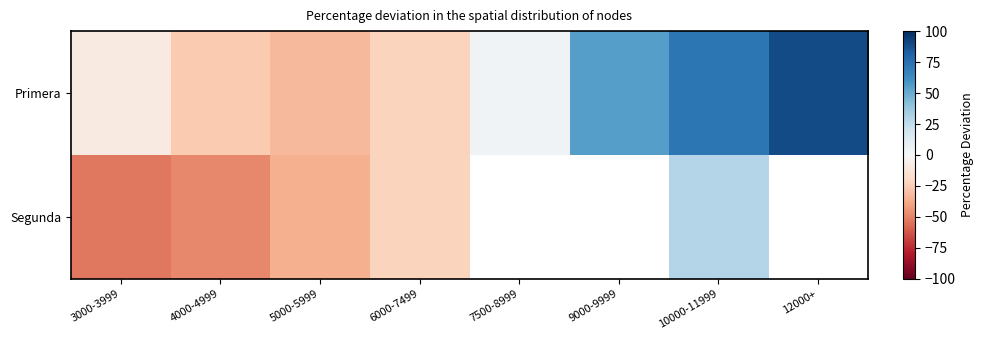

Between 9000-9999 and 12000+, which series saw the biggest shift?

Primera